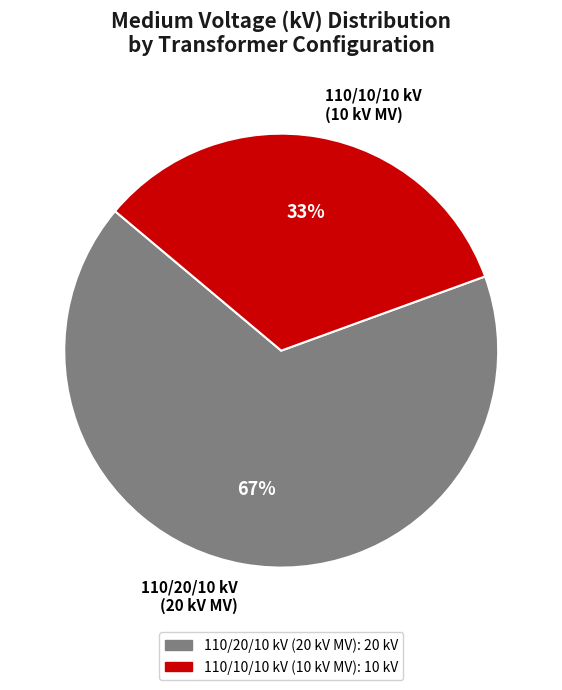

To the nearest percent, what is the average slice percentage?

50%